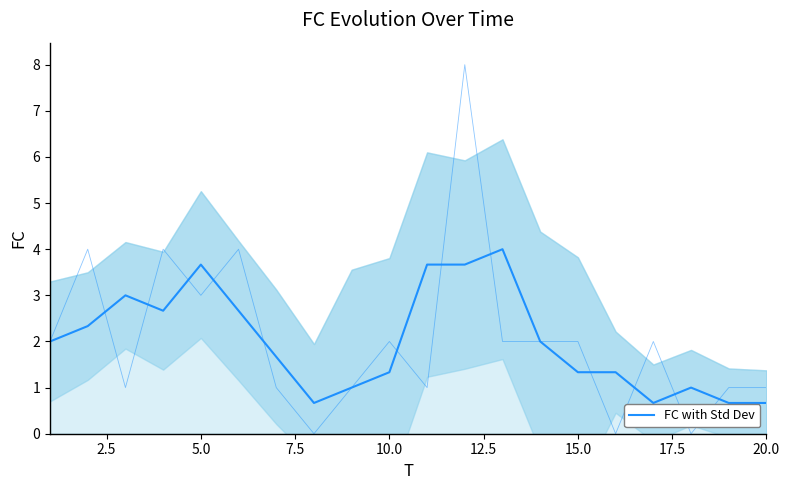

What is the average value?

2.0